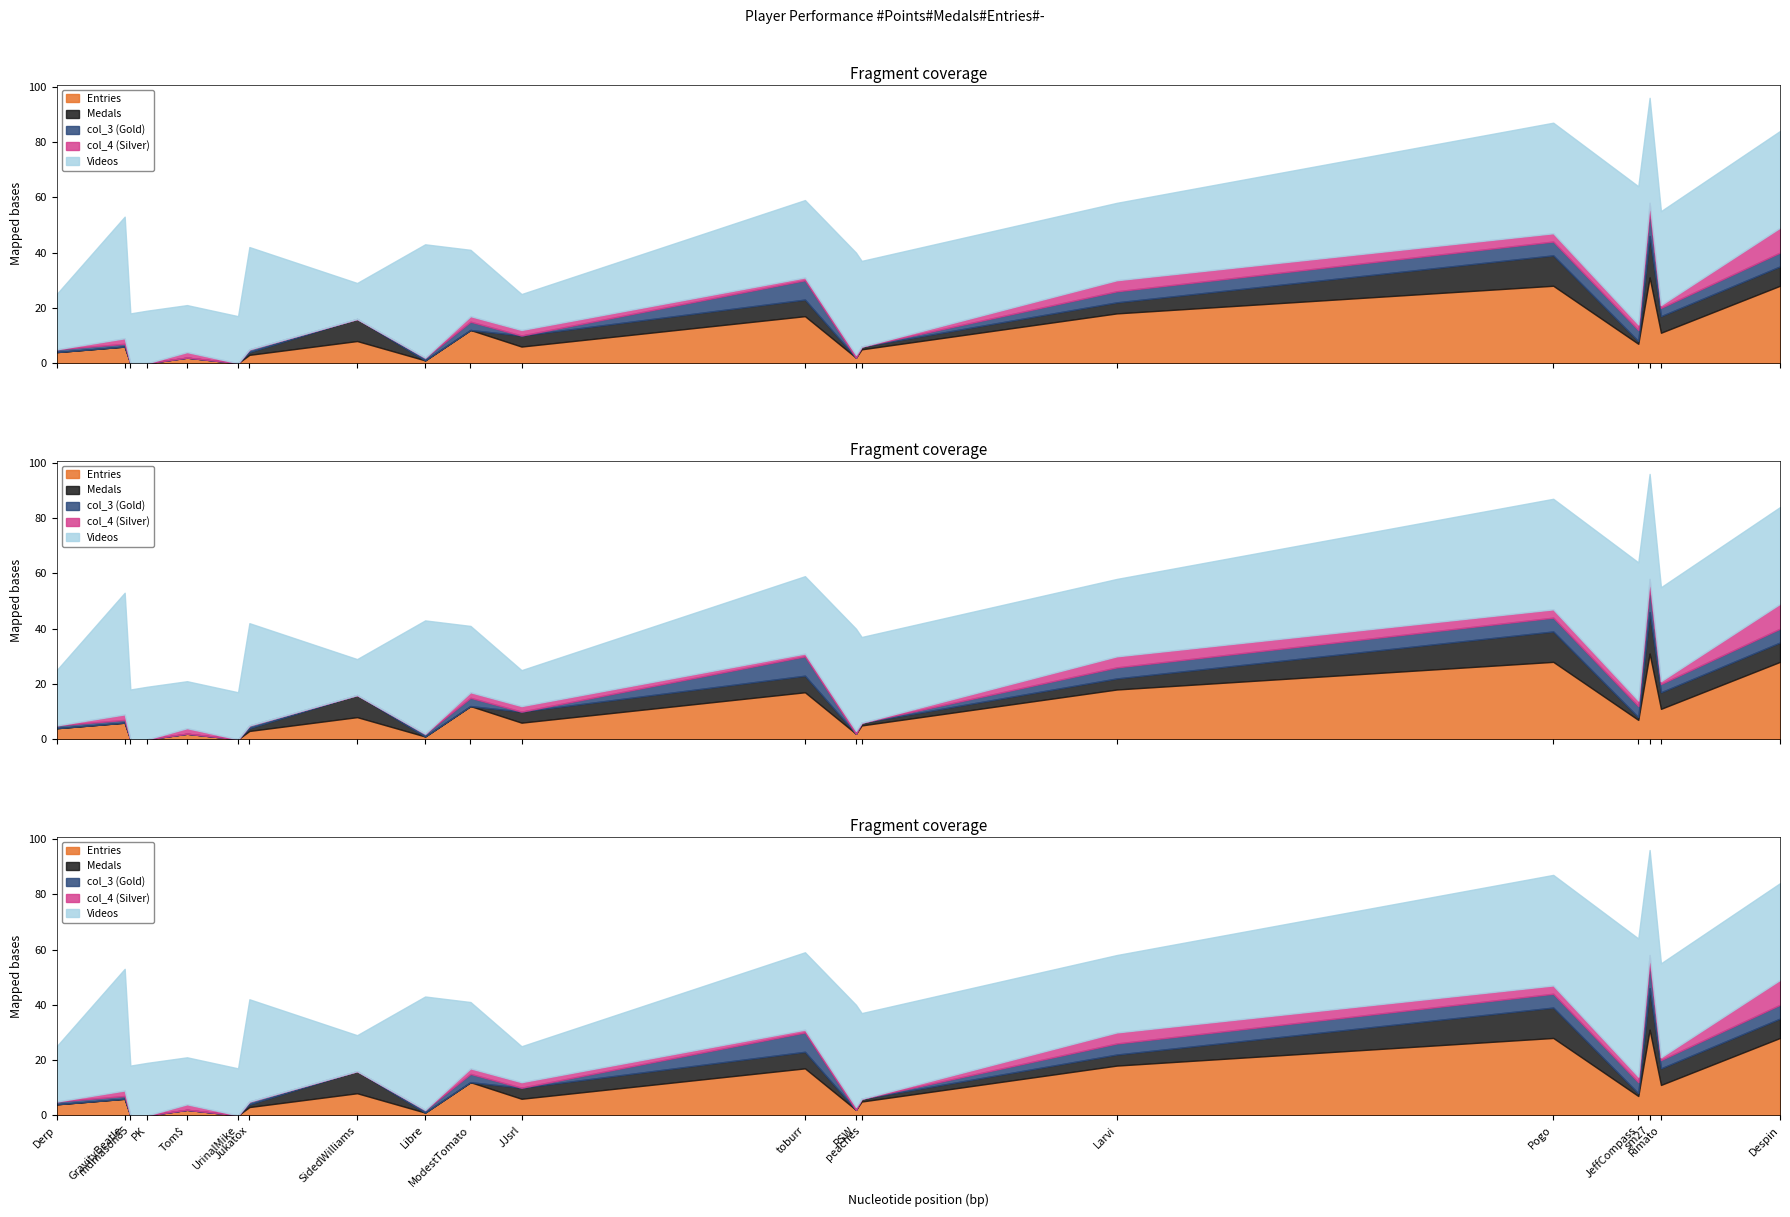

Does the chart display data point markers on the line(s)?

No